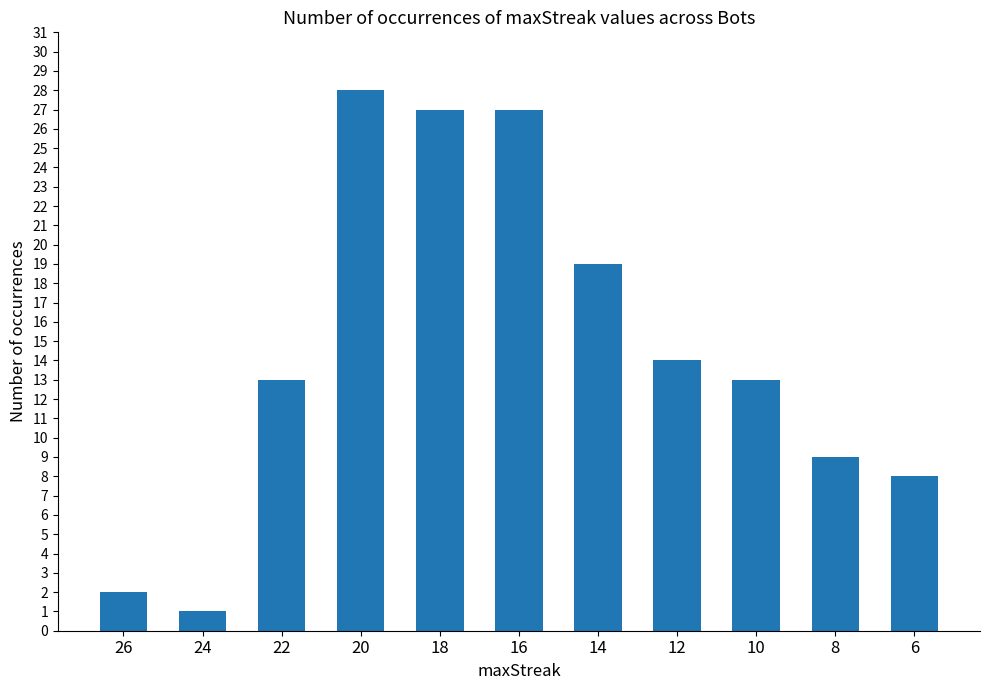

The value at 10 is 8. True or false?

False